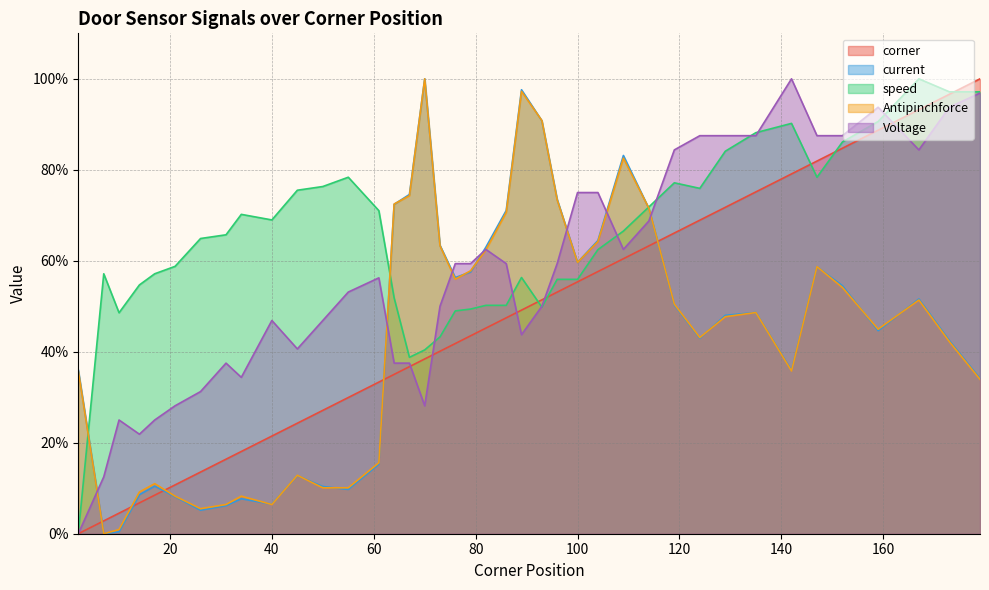

Is it true that speed equals 55.9 at 100?

True